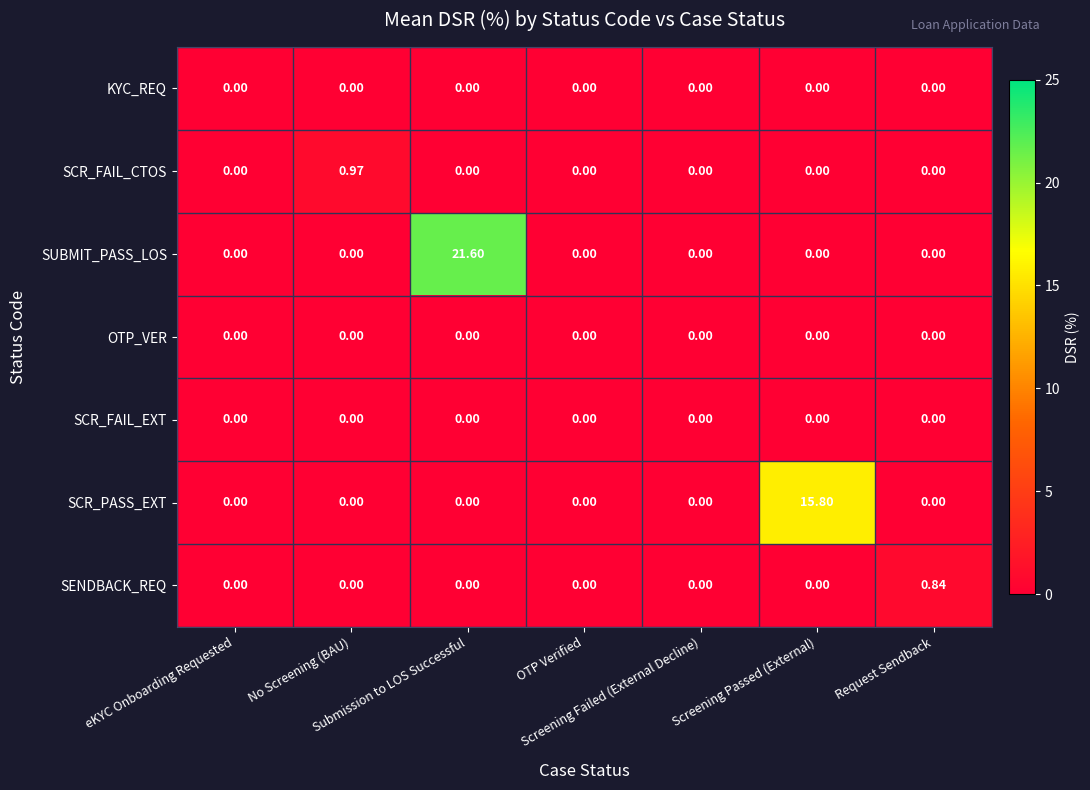

How many data points does each series have?

7